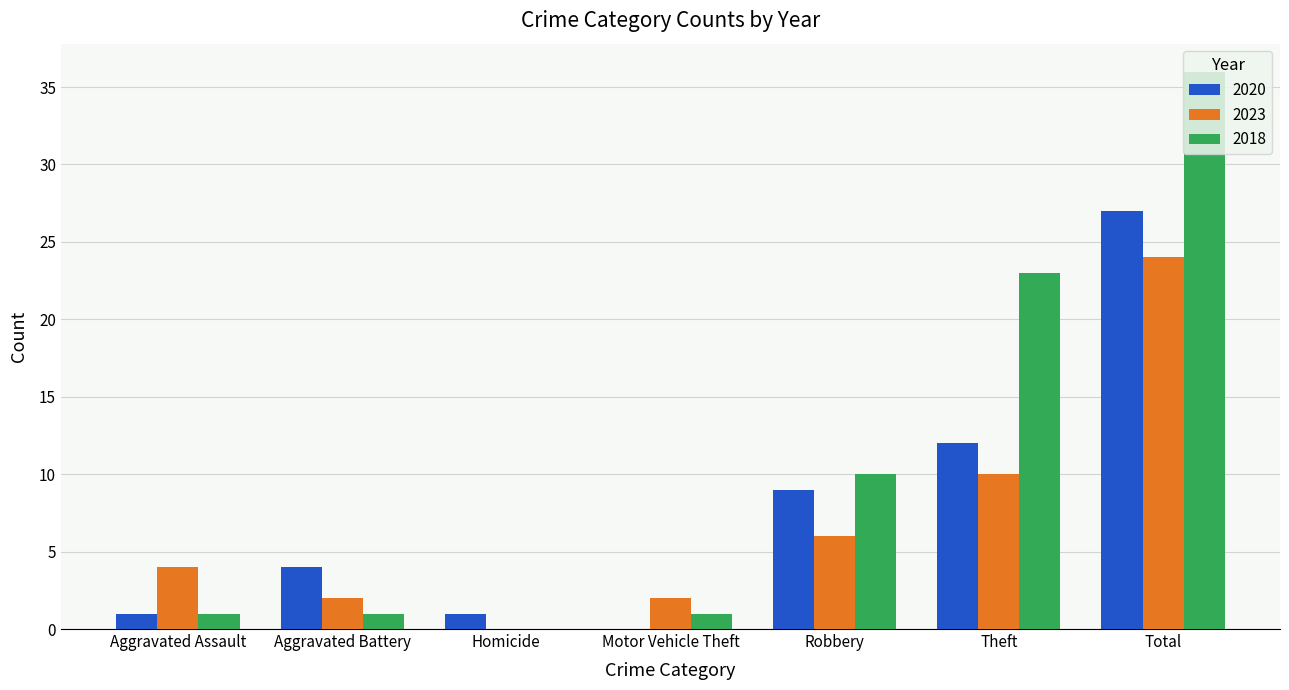

What are all the series names shown in the legend?

2020, 2023, 2018